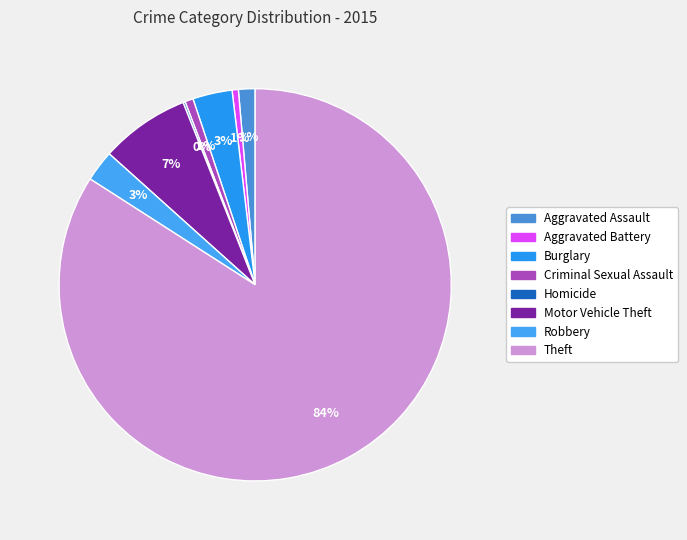

To the nearest percent, what is the difference between the largest and smallest slice percentages?

84%